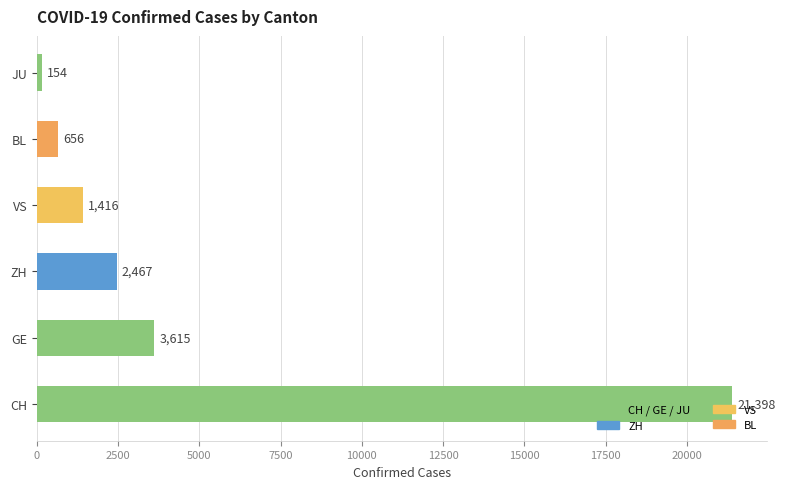

What is the approximate value at ZH, to the nearest 50?

2450